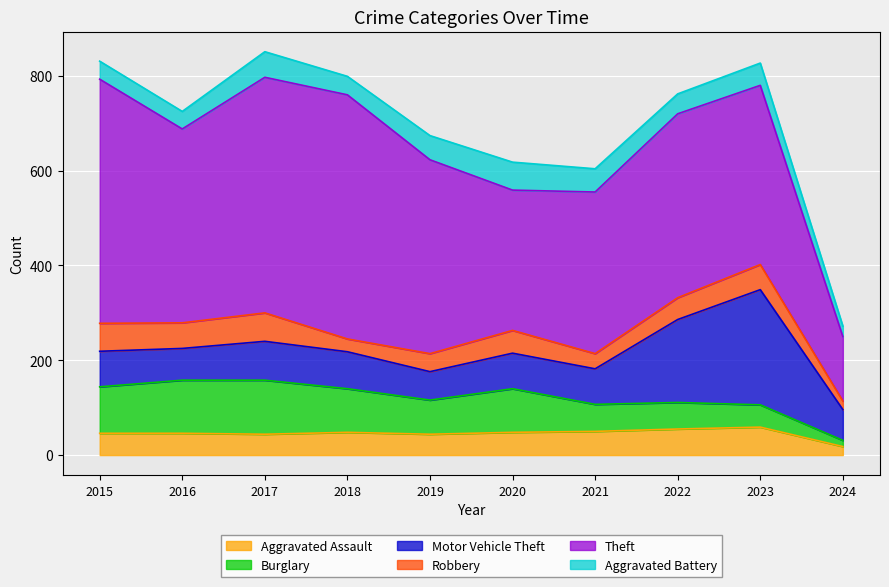

What is the smallest value displayed?

13